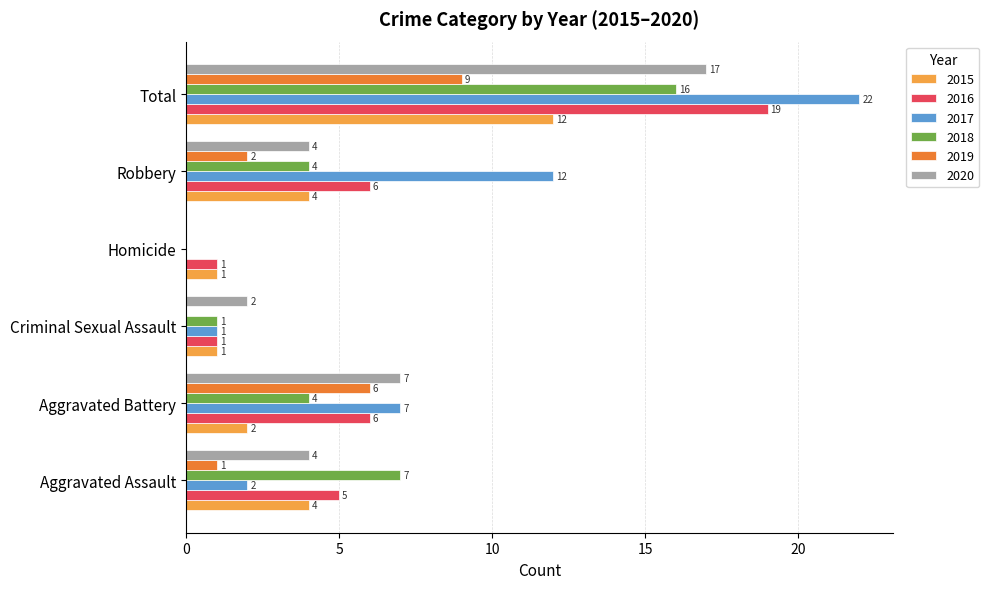

Which series changed the most between Homicide and Robbery?

2017